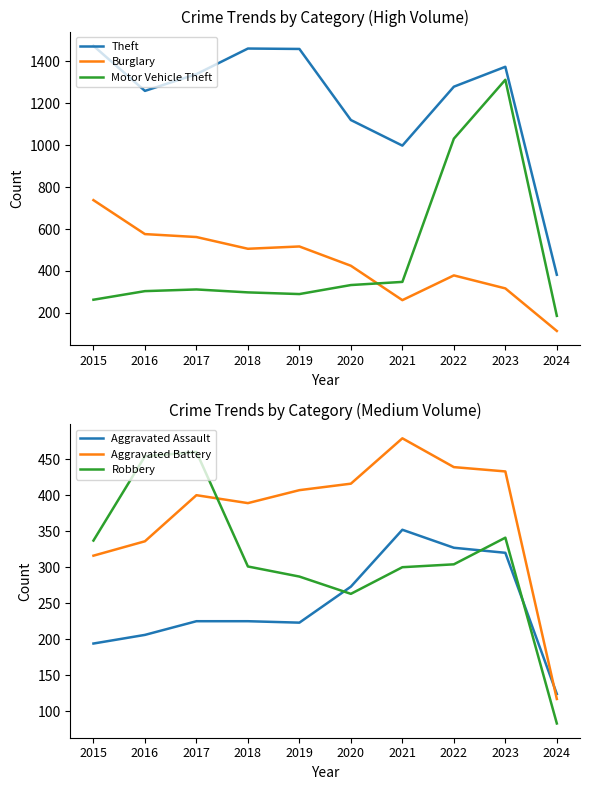

Rank the series by their maximum value, from lowest to highest.

Aggravated Assault, Robbery, Aggravated Battery, Burglary, Motor Vehicle Theft, Theft